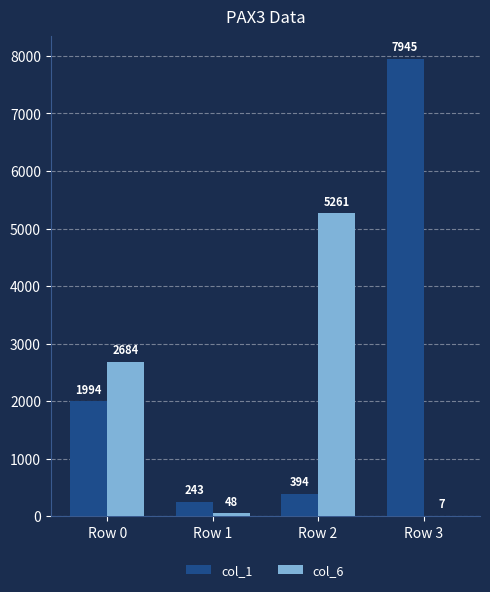

True or false: col_1 has a value of 654 at Row 2.

False